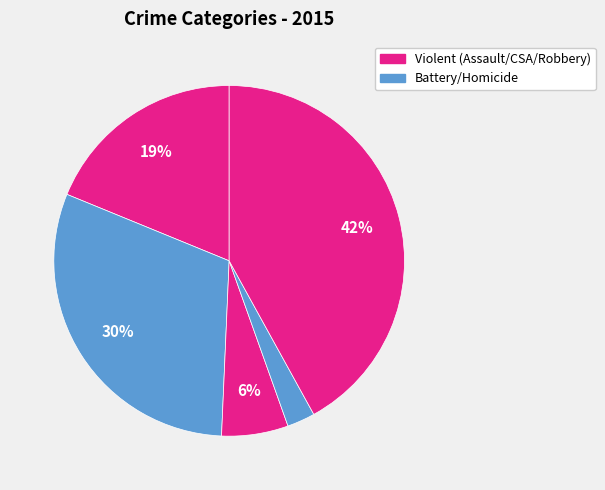

How many segments does this pie chart have?

5